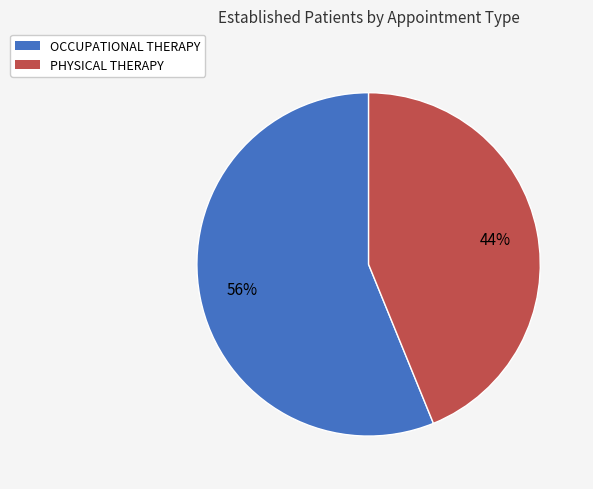

To the nearest percent, what is the difference between the PHYSICAL THERAPY and OCCUPATIONAL THERAPY slice percentages?

12%